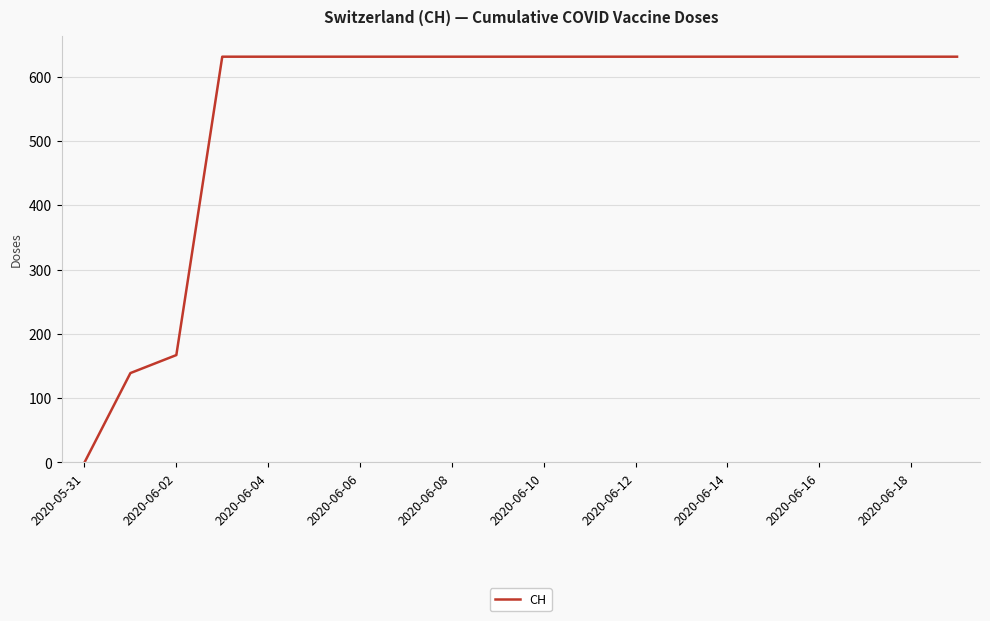

Does the chart have visible grid lines?

Yes